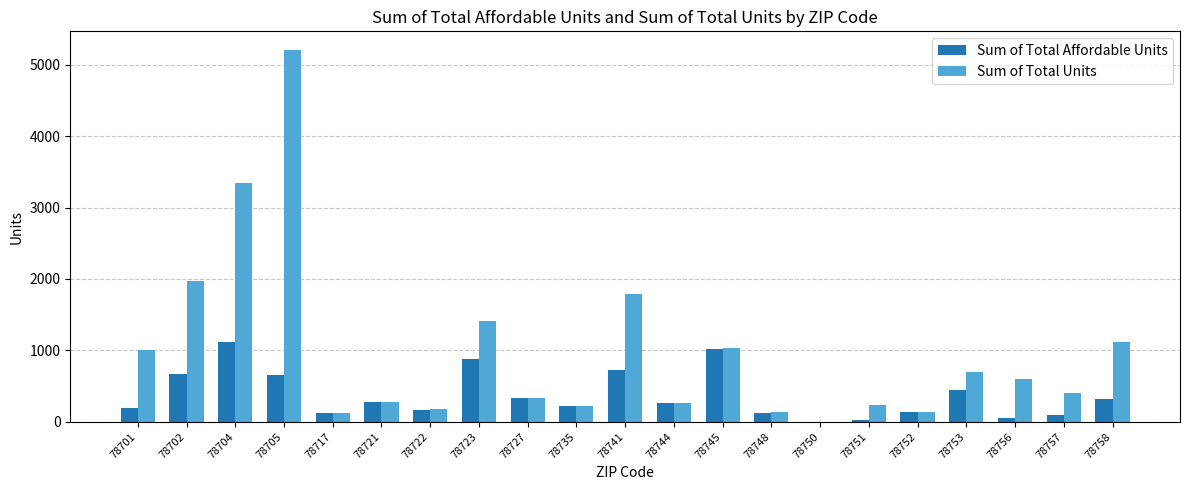

The Sum of Total Affordable Units series shows 953 at 78705. True or false?

False